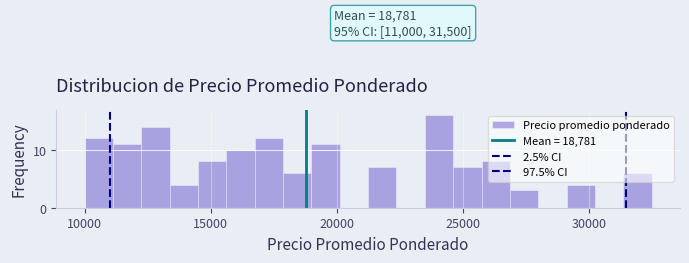

Read against the x-axis, roughly where is the centre of the tallest bar?

24000